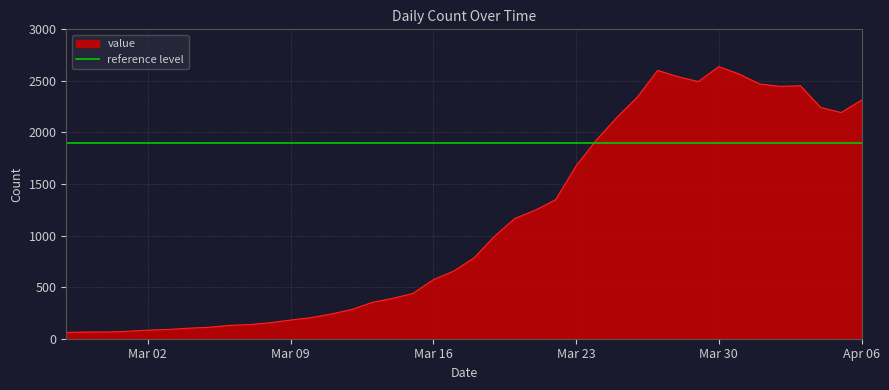

What is the sum of the values at 2020-03-26 and 2020-03-21?

3587